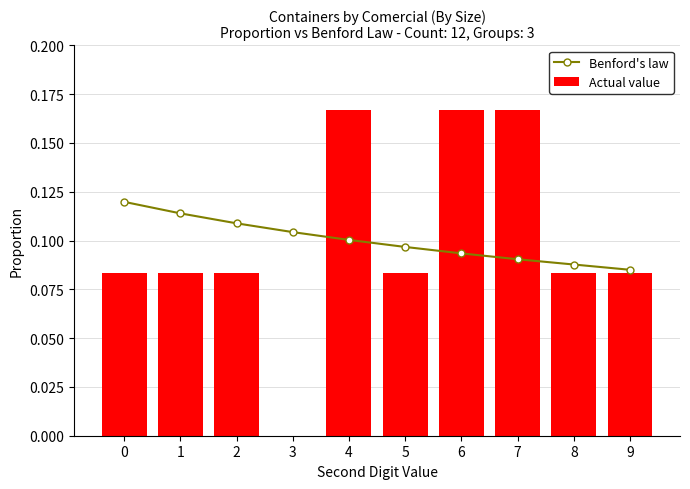

What is the minimum value for Benford's law?

0.1